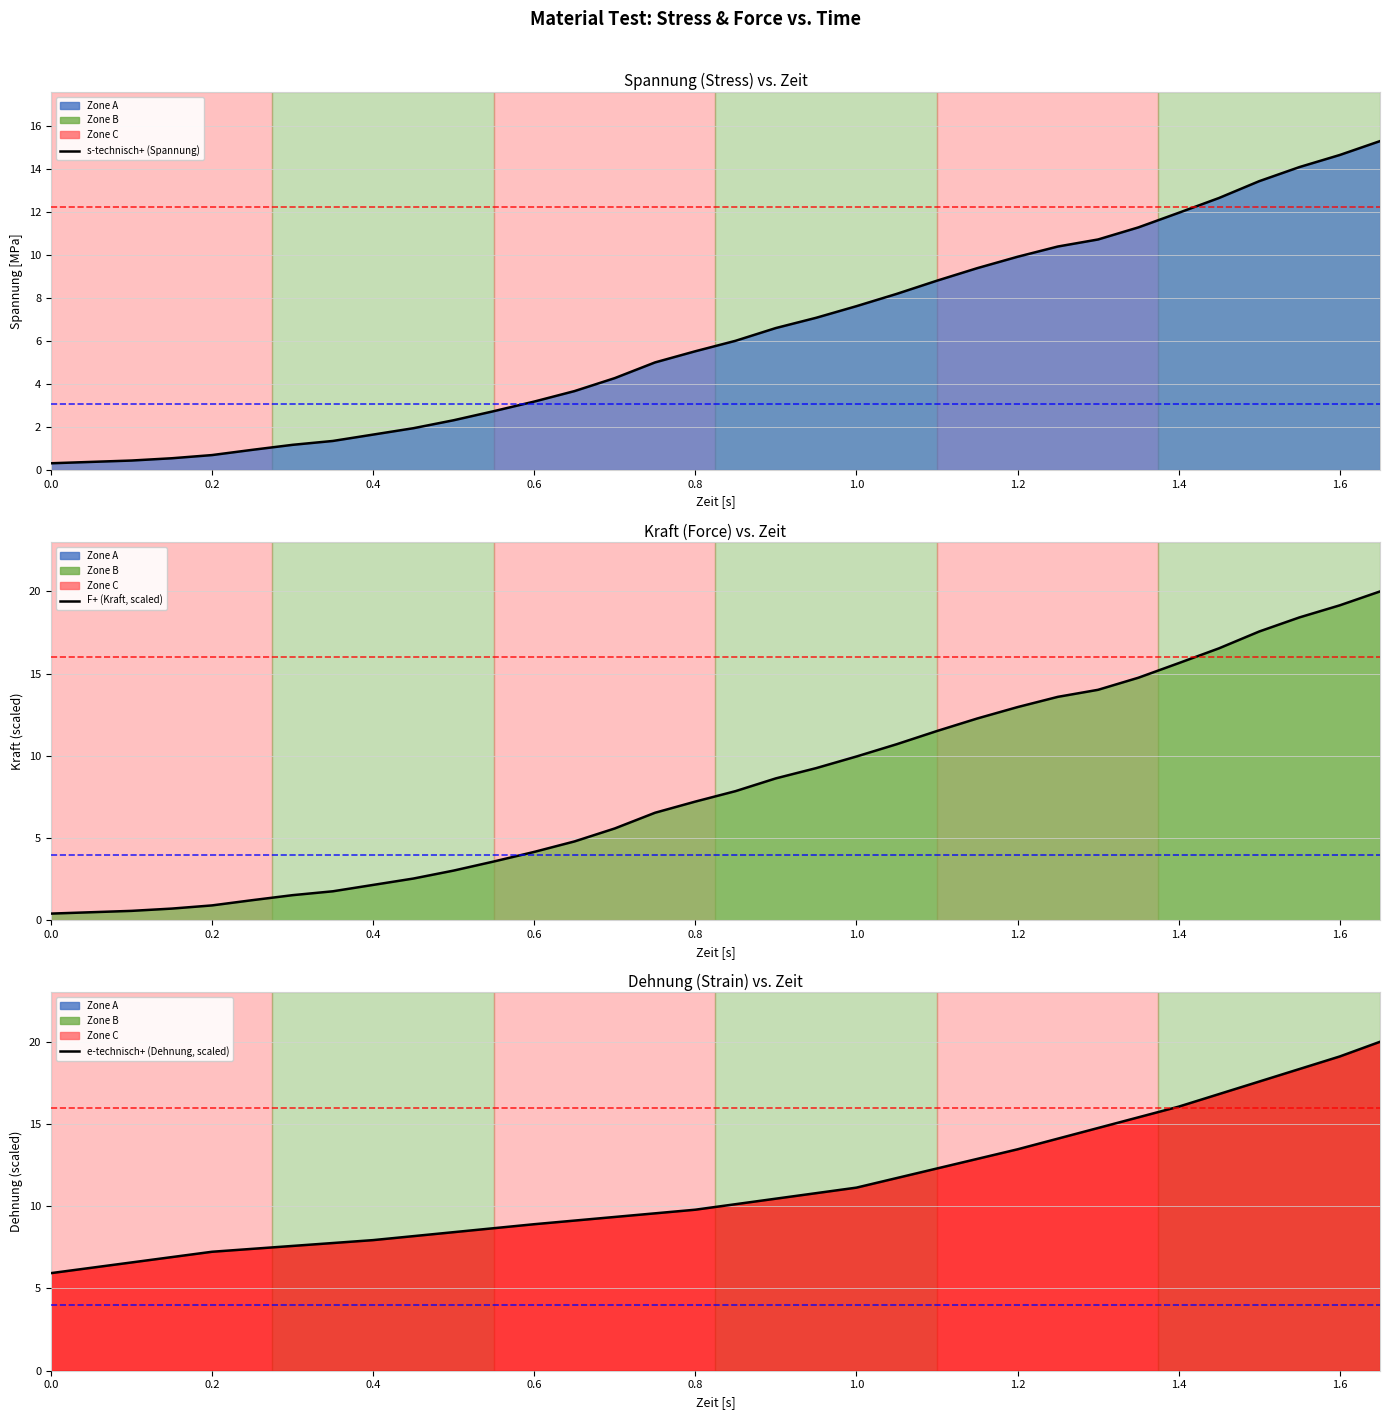

The Kraft series shows 13.7 at 15. True or false?

False